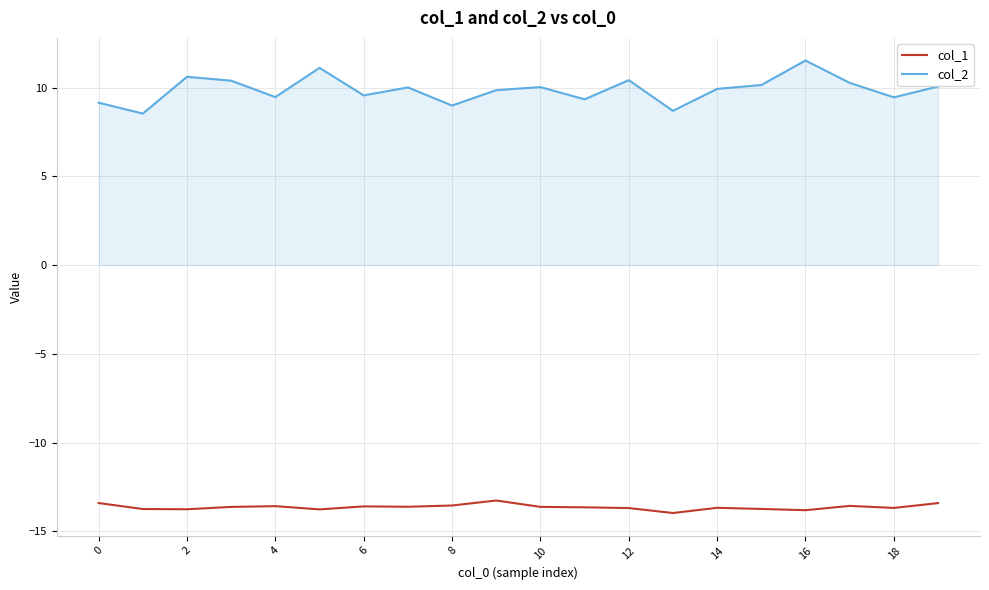

What is the maximum value for col_1?

-13.3